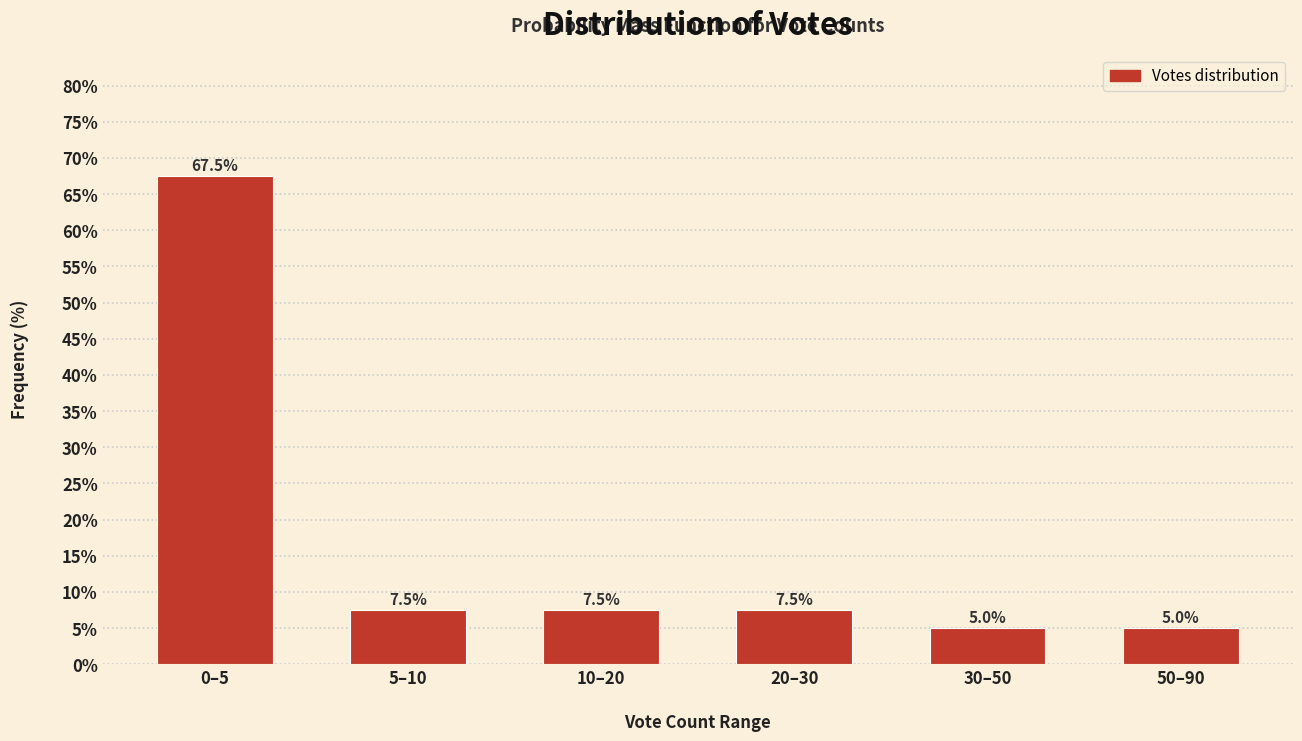

Reading right to left, transcribe all the data shown in this chart.

5.0	5.0	7.5	7.5	7.5	67.5